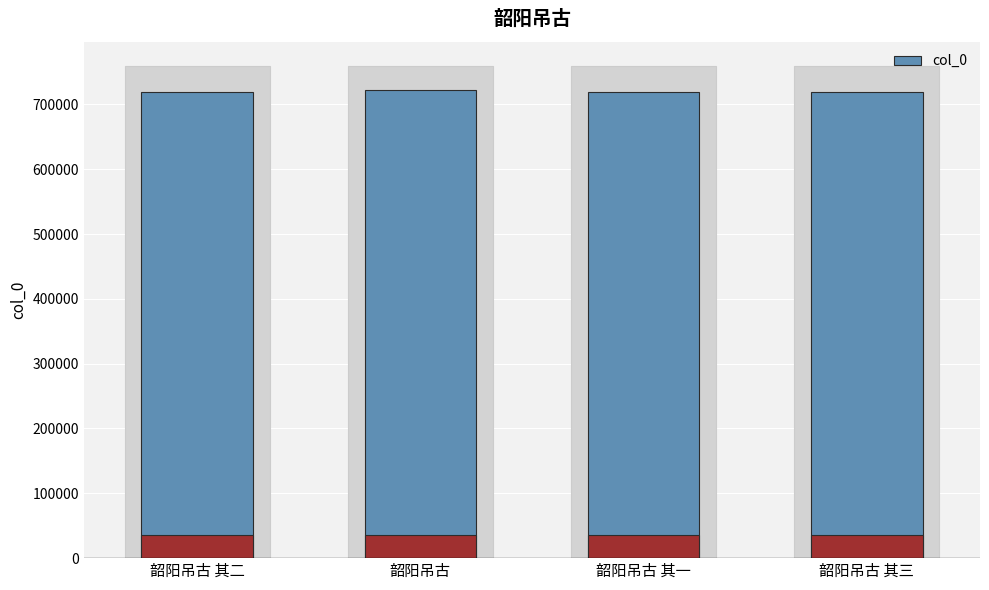

Are the bars grouped side by side (vs. stacked)?

No